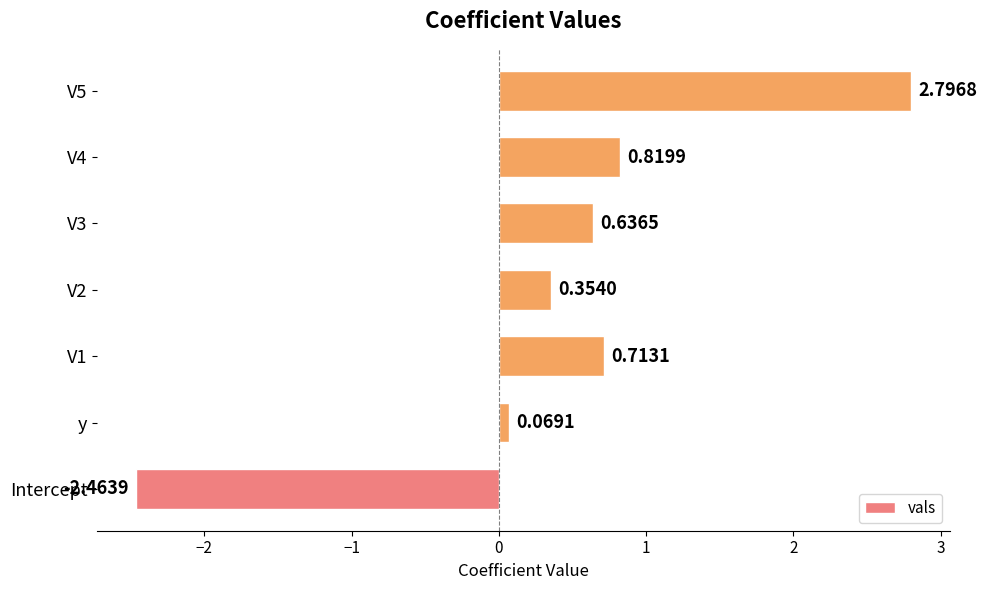

How many values are above zero?

6